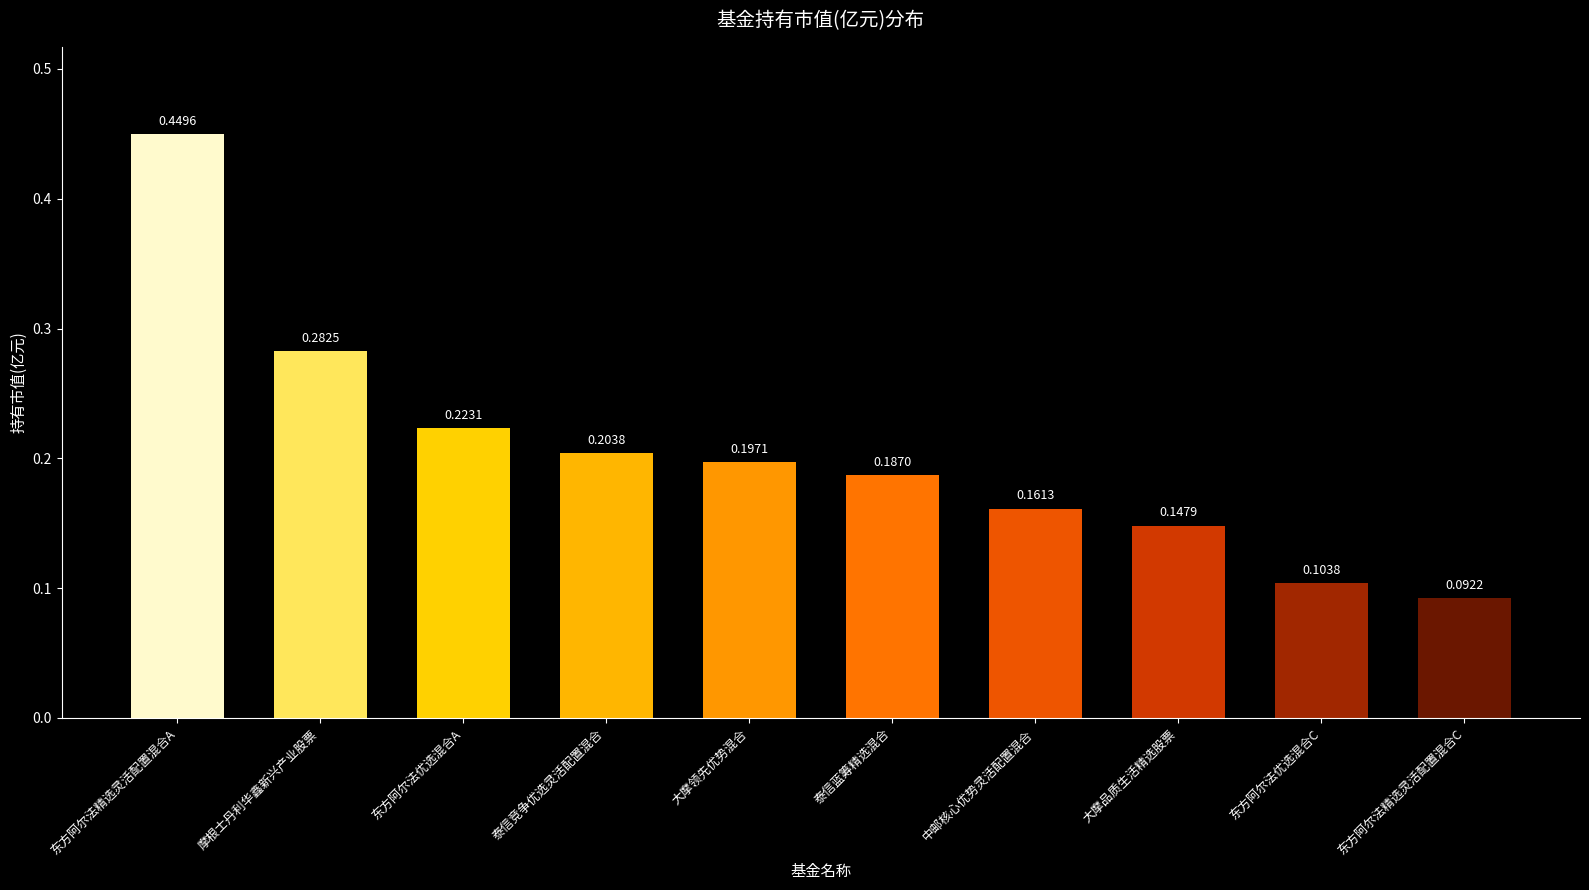

What is the sum of all values?

2.0